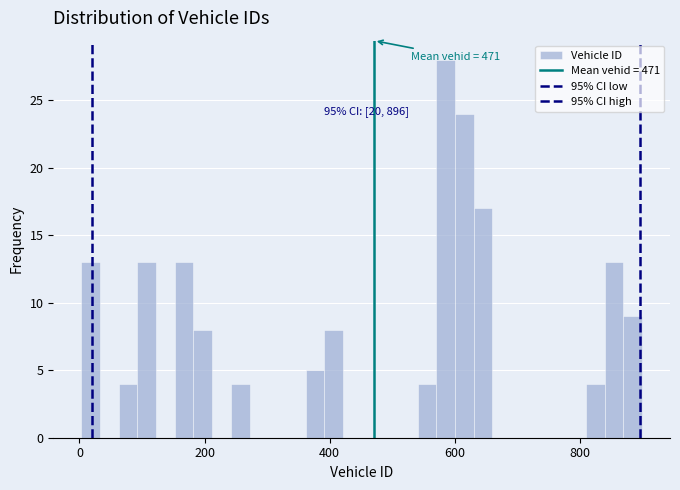

Read against the x-axis, roughly where is the centre of the tallest bar?

580